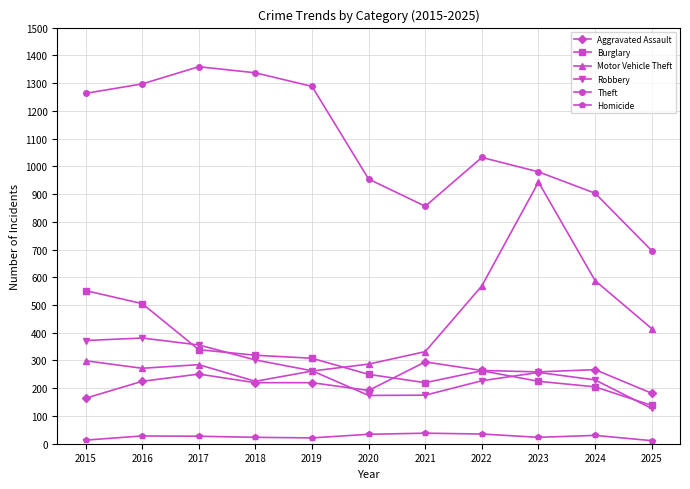

What is the minimum value for Robbery?

127